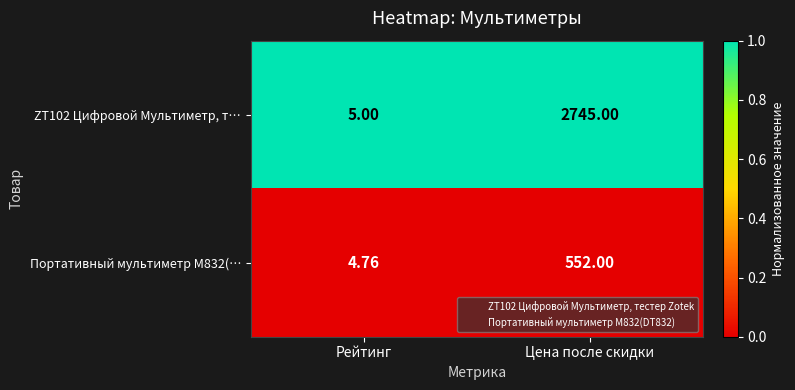

Which label corresponds to the largest value in the chart?

Цена после скидки